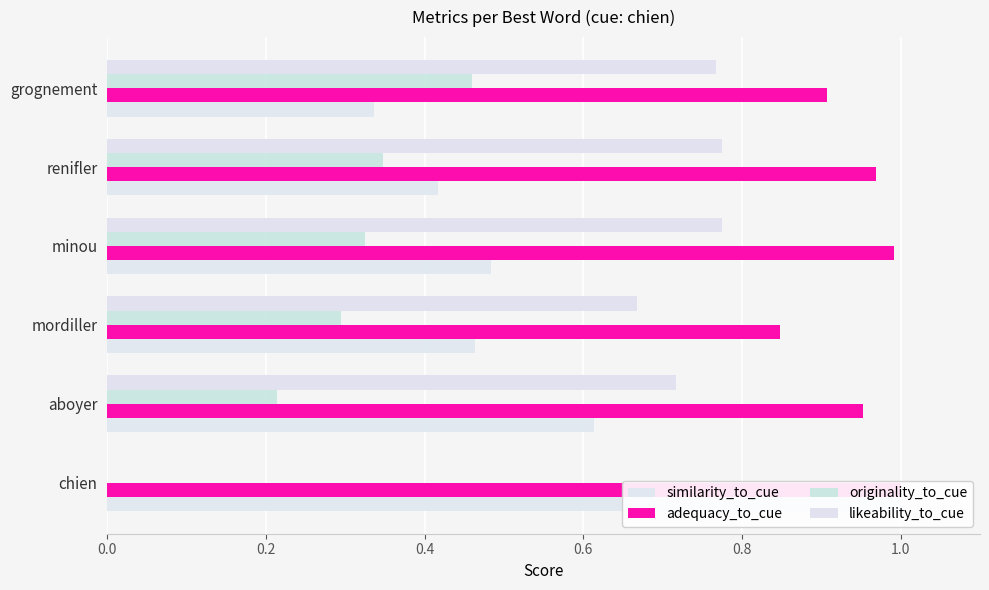

Reading left to right, transcribe all the data shown in this chart.

similarity_to_cue: 1.0	0.6	0.5	0.5	0.4	0.3
adequacy_to_cue: 1.0	1.0	0.8	1.0	1.0	0.9
originality_to_cue: 0.0	0.2	0.3	0.3	0.3	0.5
likeability_to_cue: 0.0	0.7	0.7	0.8	0.8	0.8